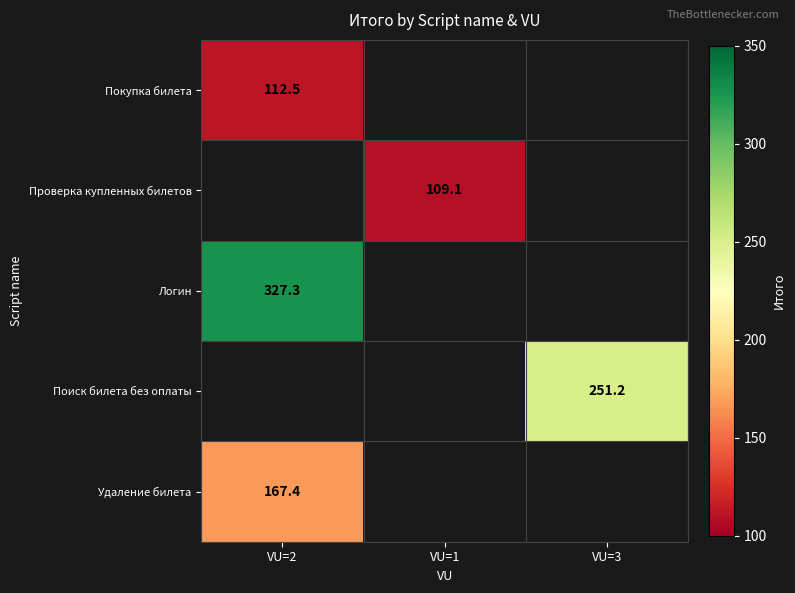

Is it true that Удаление билета equals 270.8 at VU=2?

False